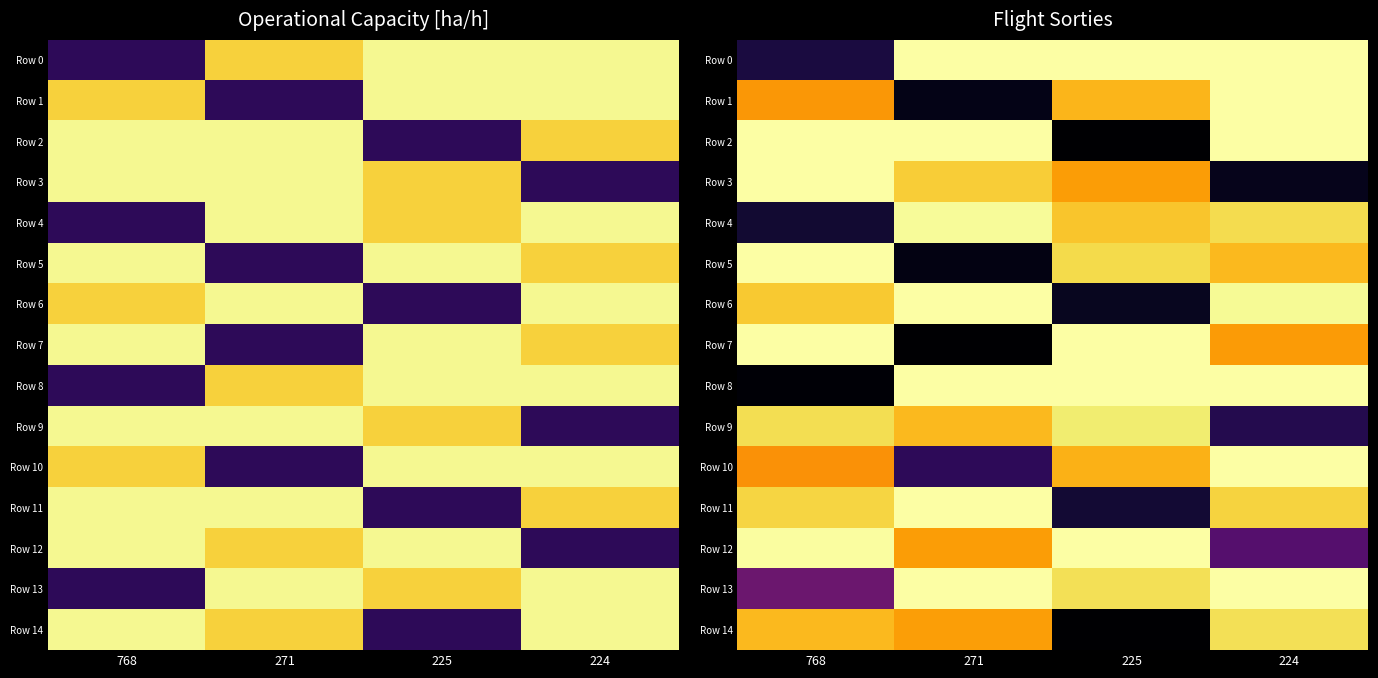

List the labels in order of Row 7 value, smallest first.

271, 224, 768, 225